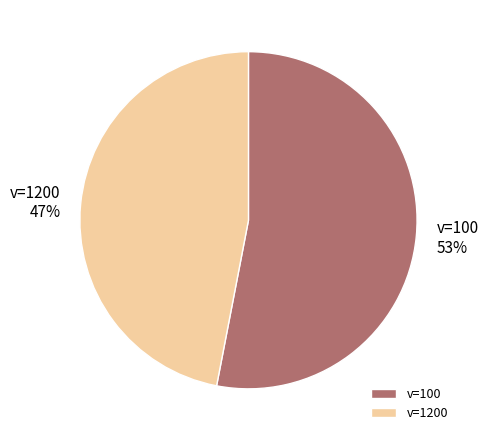

Combined, do v=1200 and v=100 account for over 50%?

Yes